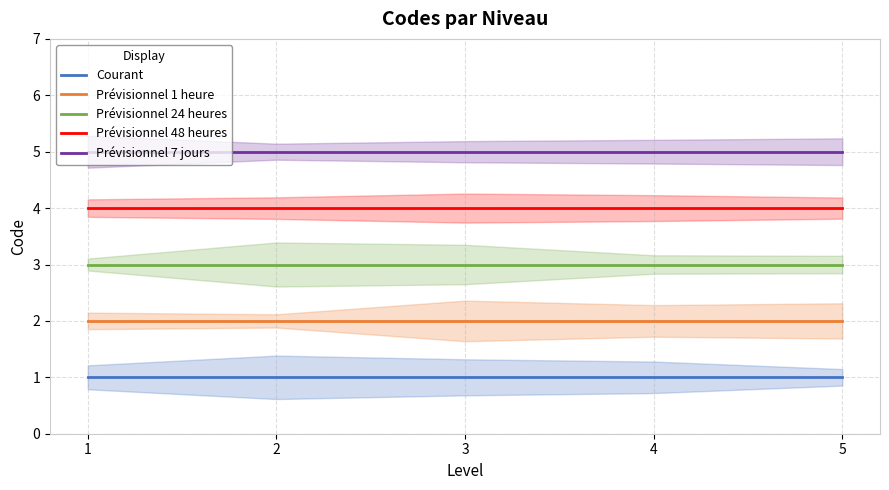

What is the total value across all series at 3?

15